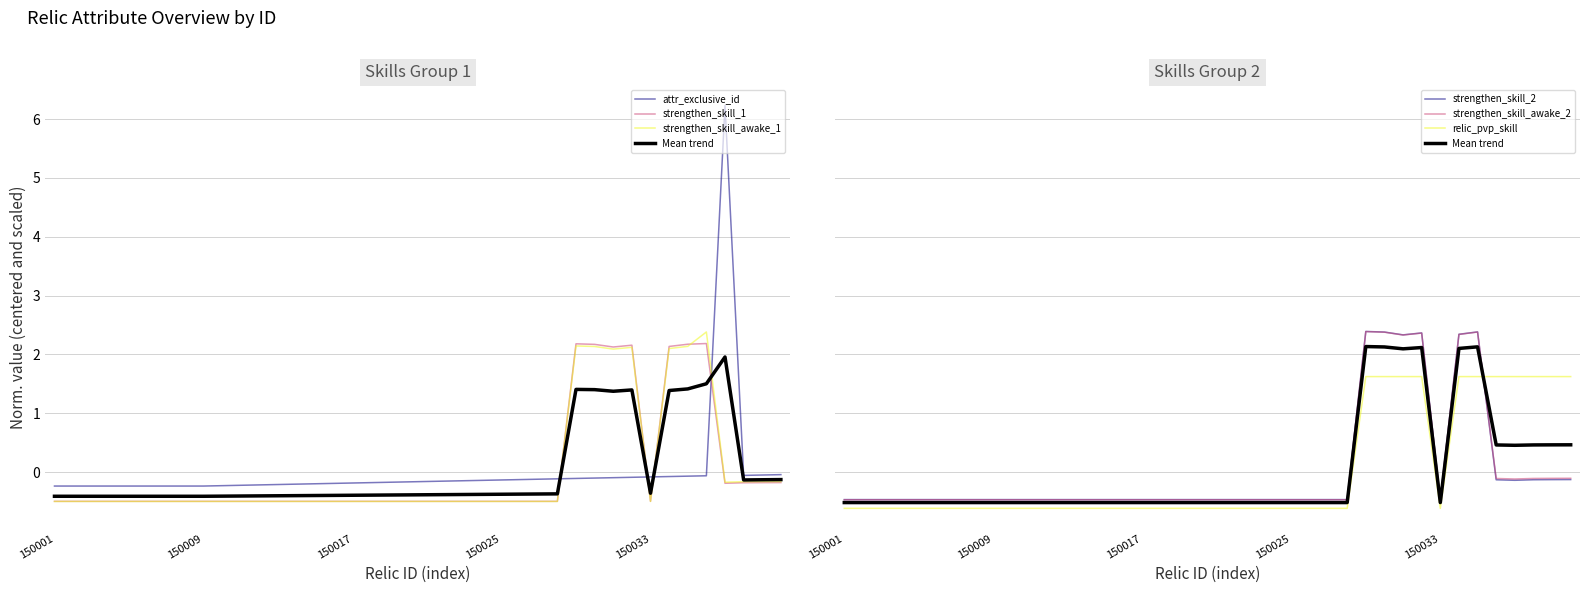

What is the greatest value displayed?

6.2